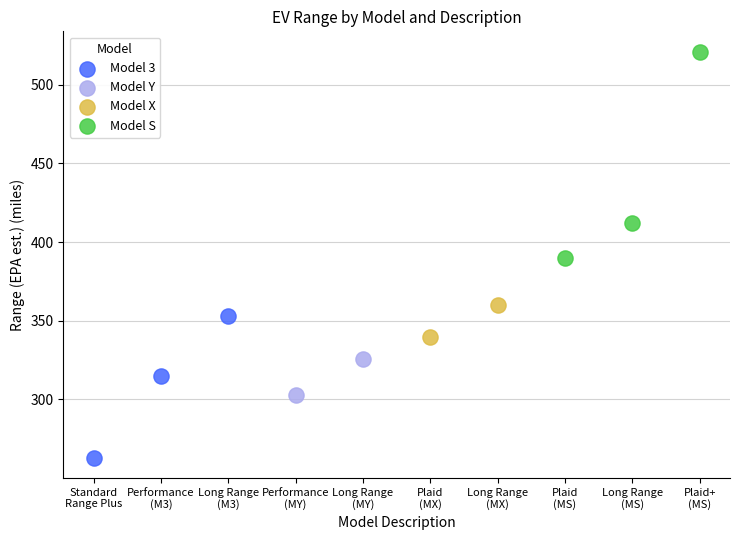

What are all the series names shown in the legend?

Model 3, Model Y, Model X, Model S